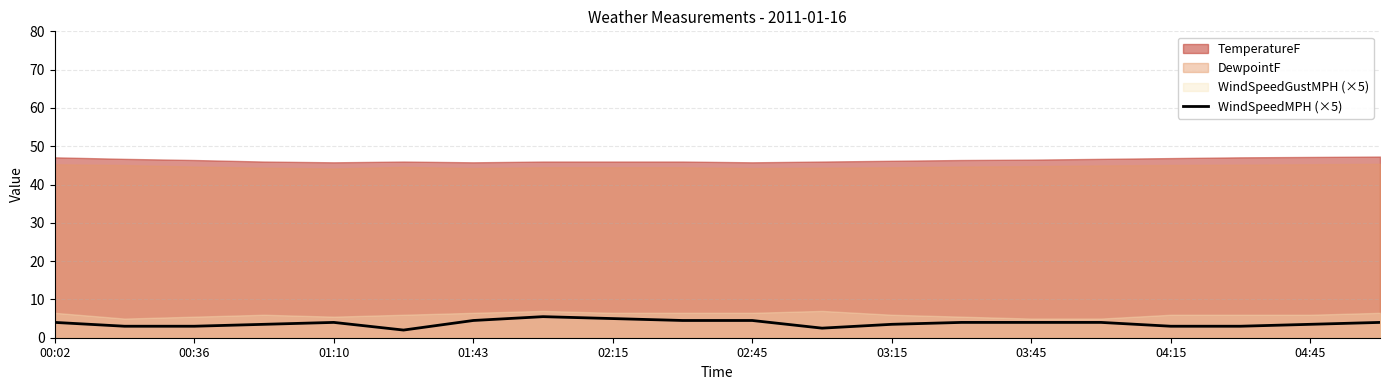

What is the average value?

3.8